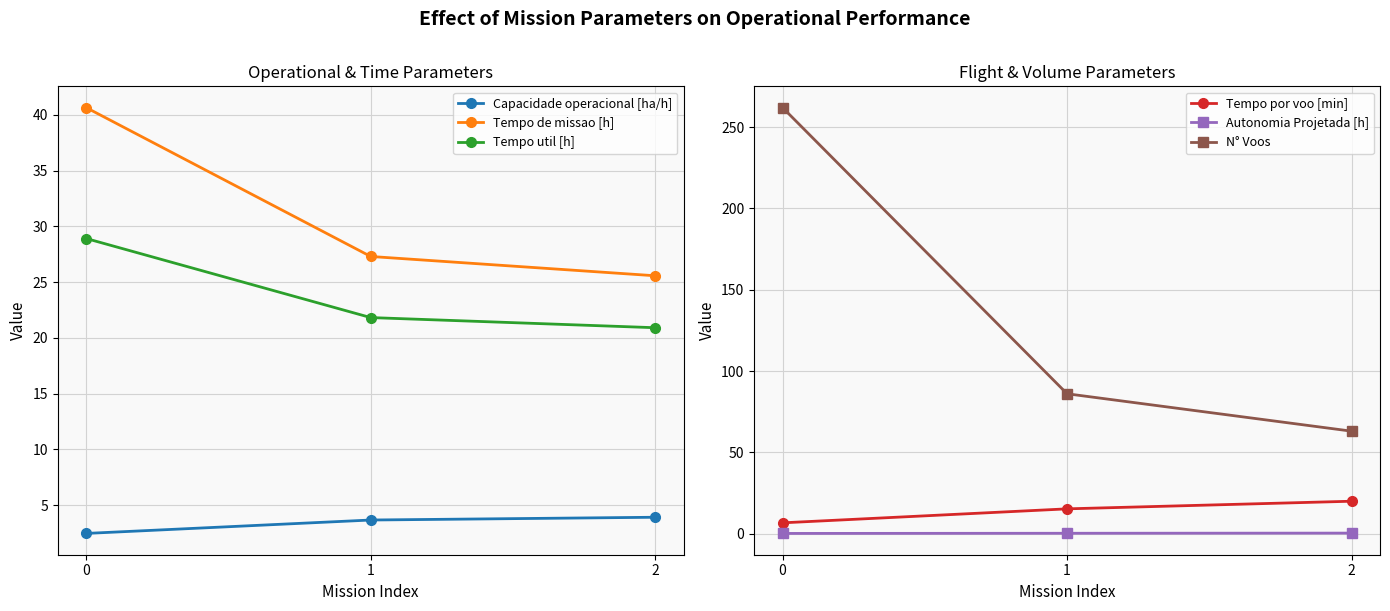

What is the difference between the maximum and second lowest values in the Autonomia Projetada [h] series?

0.1